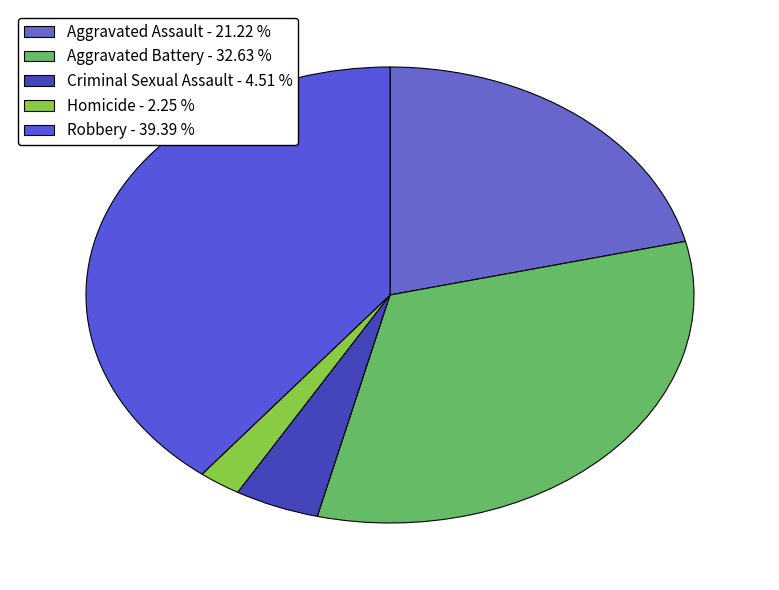

Which slice is the largest?

Robbery